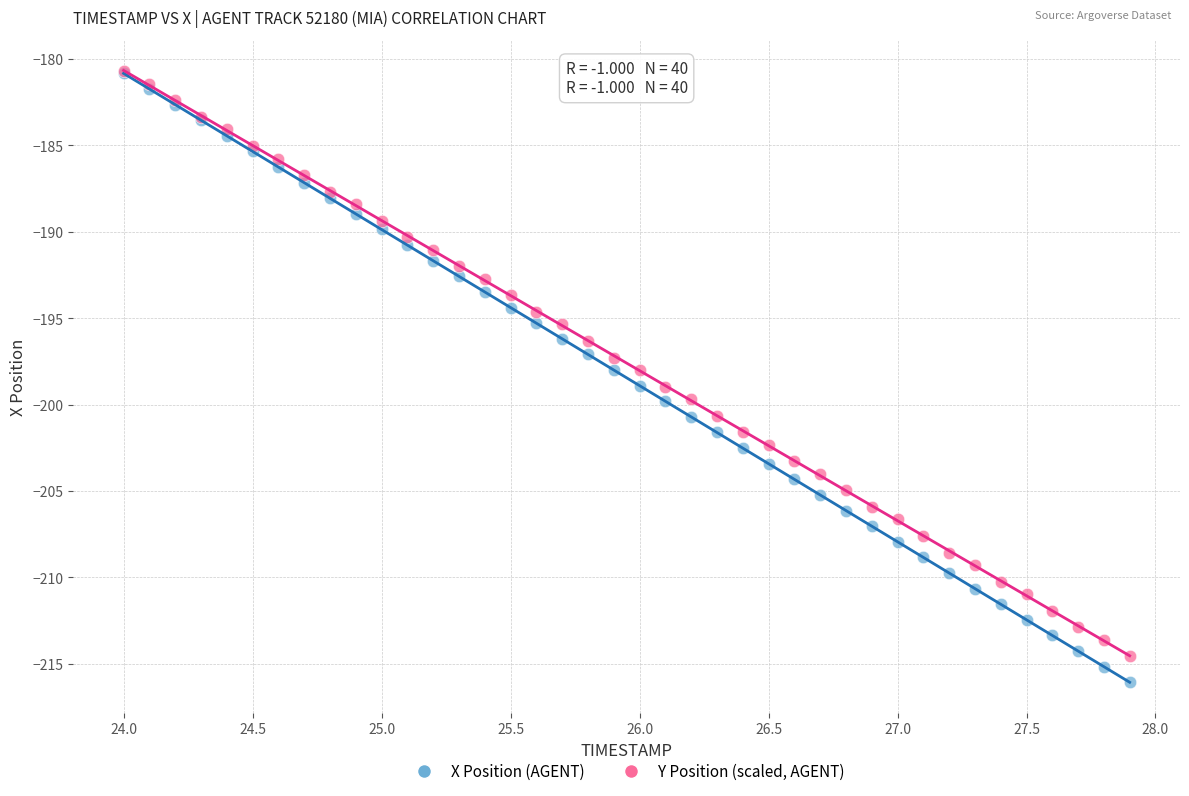

What are all the series names shown in the legend?

X Position (AGENT), Y Position (scaled, AGENT)